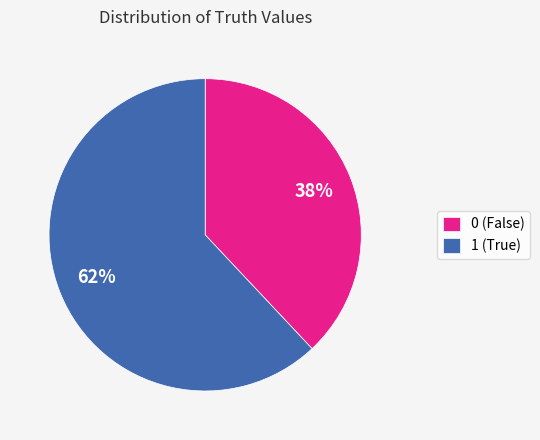

True or false: 1 (True) accounts for 62% of the total.

True